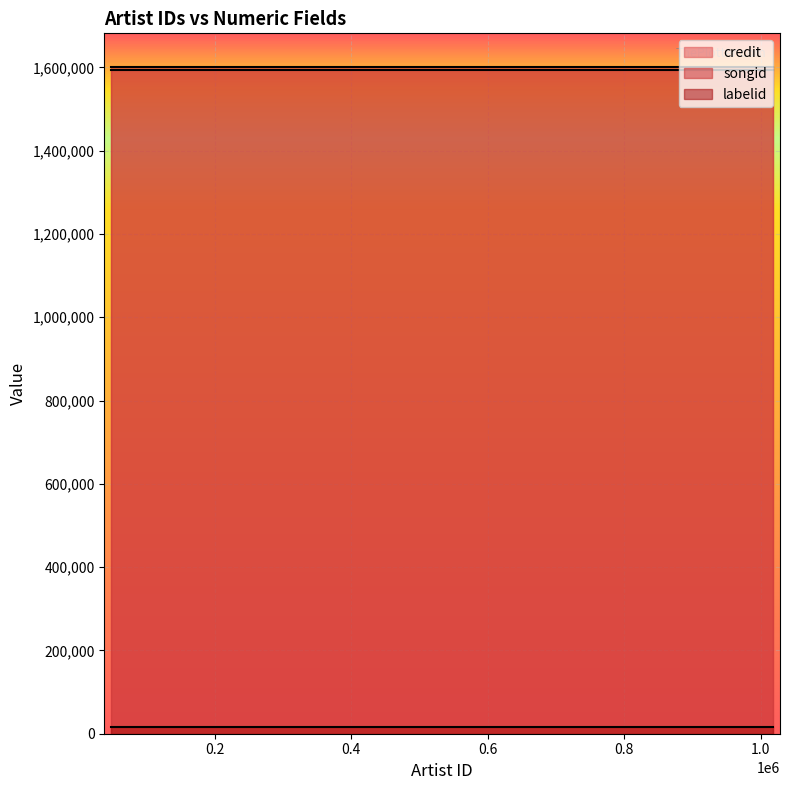

What is the smallest value displayed?

15054